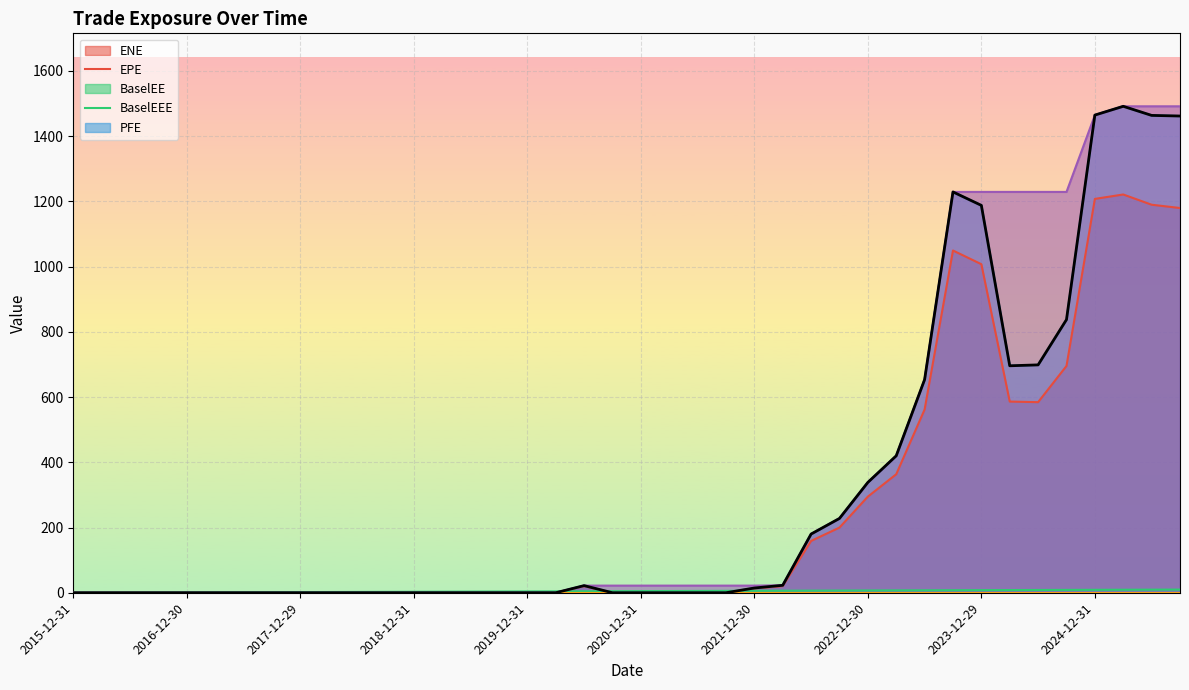

How many data points in BaselEEE are above 21?

22